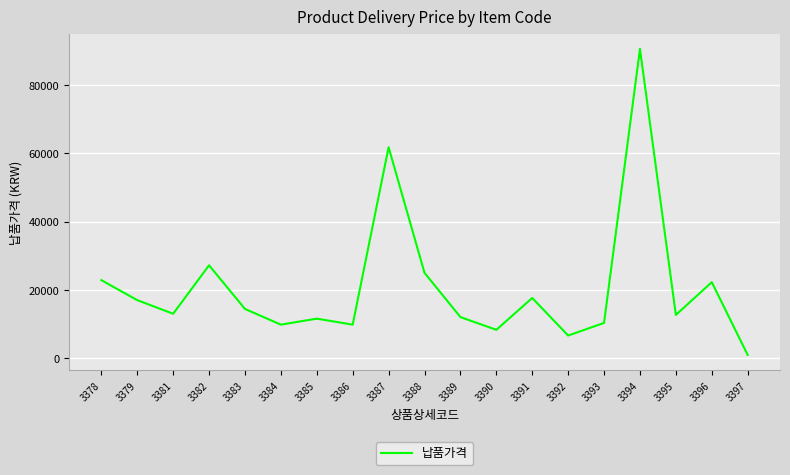

What is the ratio of the value at 3393 to the value at 3389?

0.9